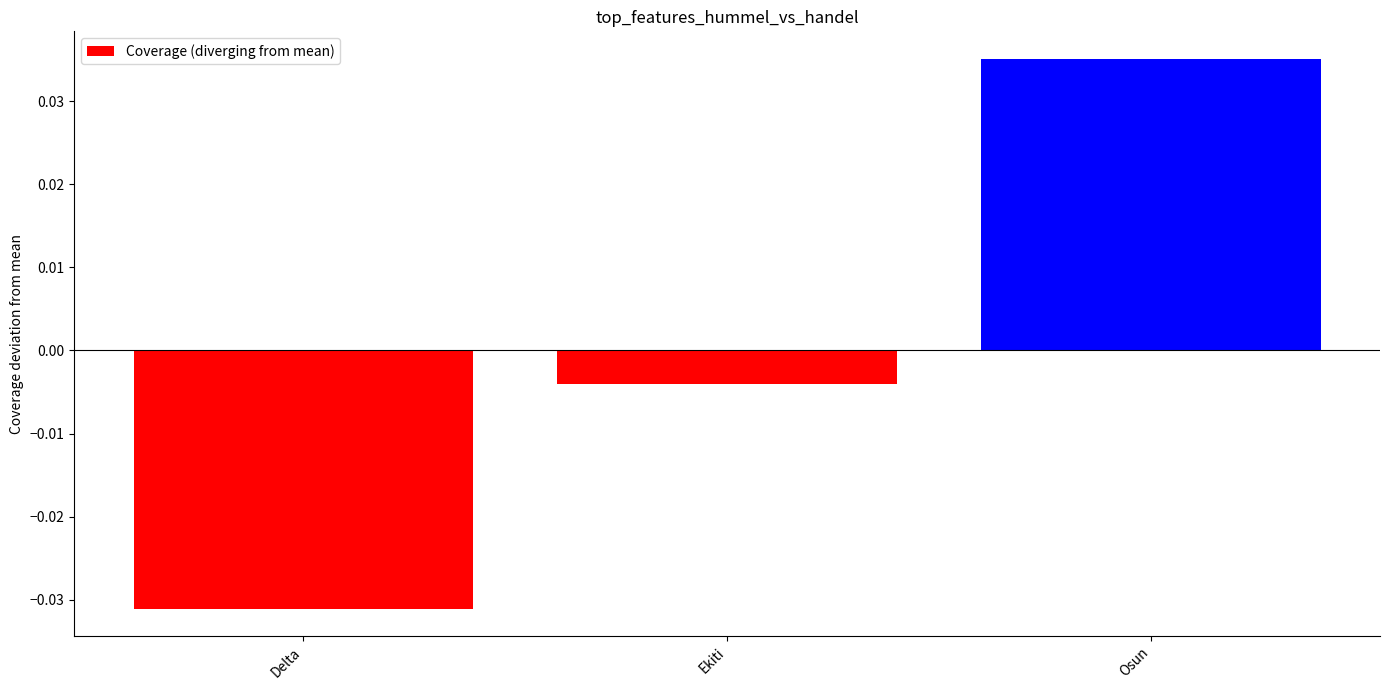

List the labels in order of value, smallest first.

Delta, Ekiti, Osun